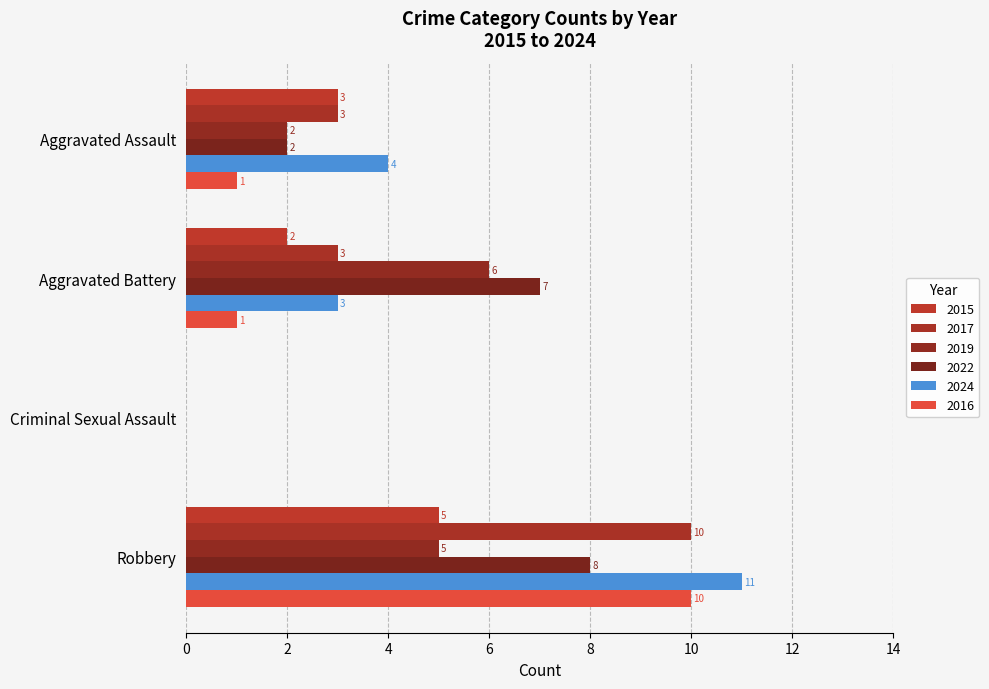

How many data points does each series have?

4